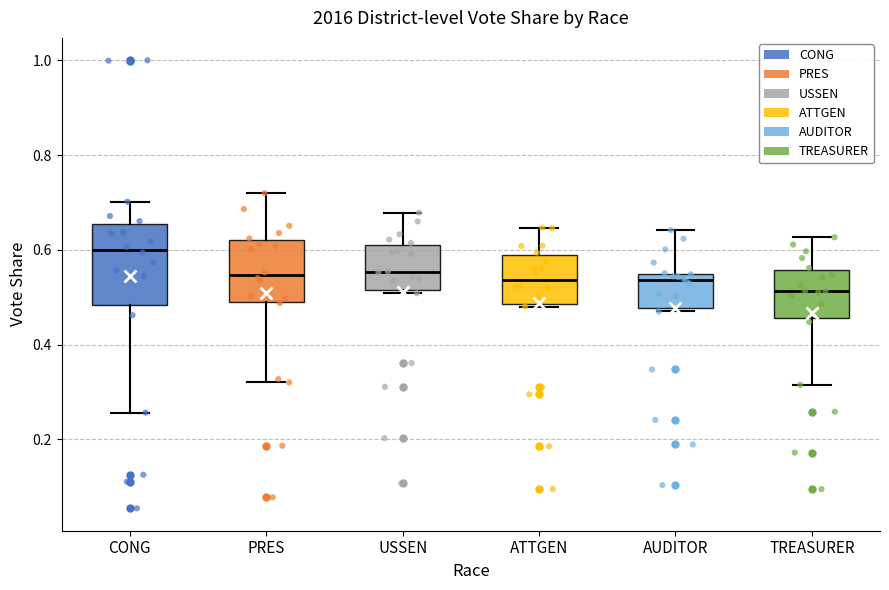

Which box is the tallest, from its lower edge to its upper edge?

CONG